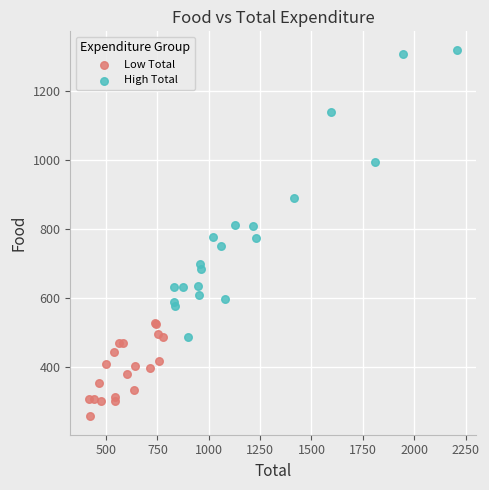

Which series has the widest spread of Y values?

High Total